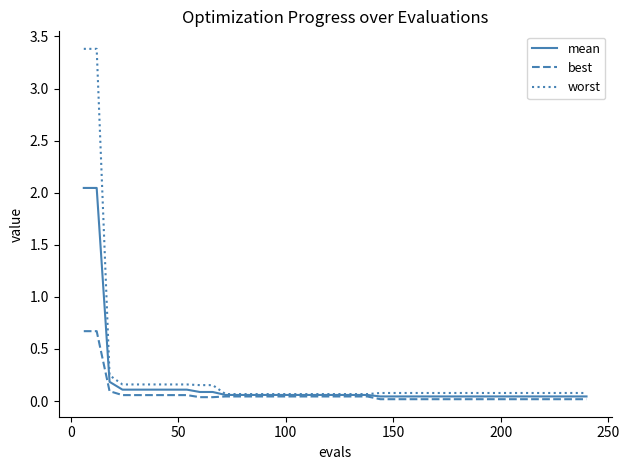

Rank the series by their maximum value, from highest to lowest.

worst, mean, best